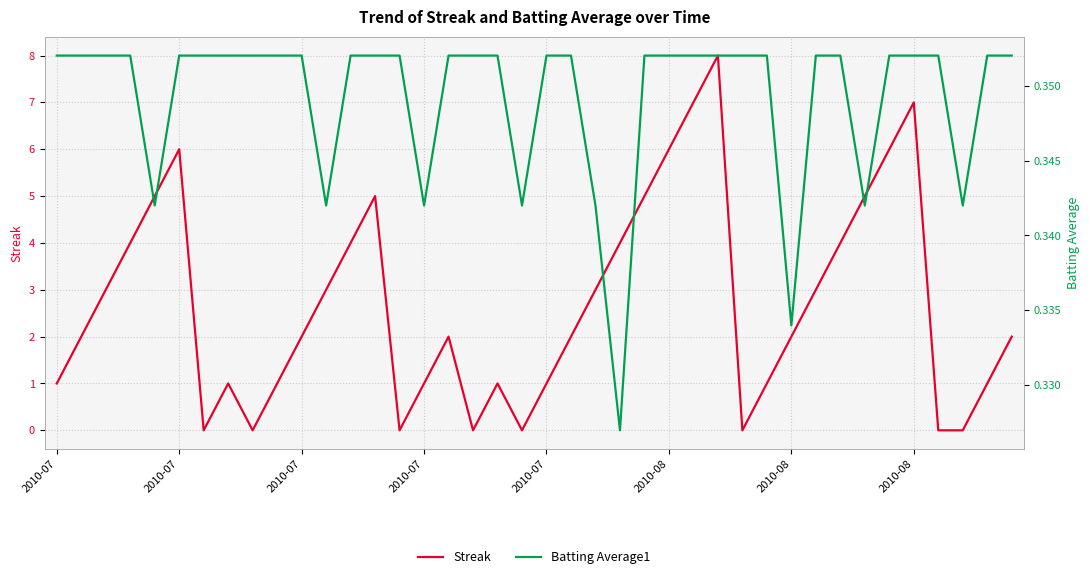

What are all the series names shown in the legend?

Streak, Batting Average1